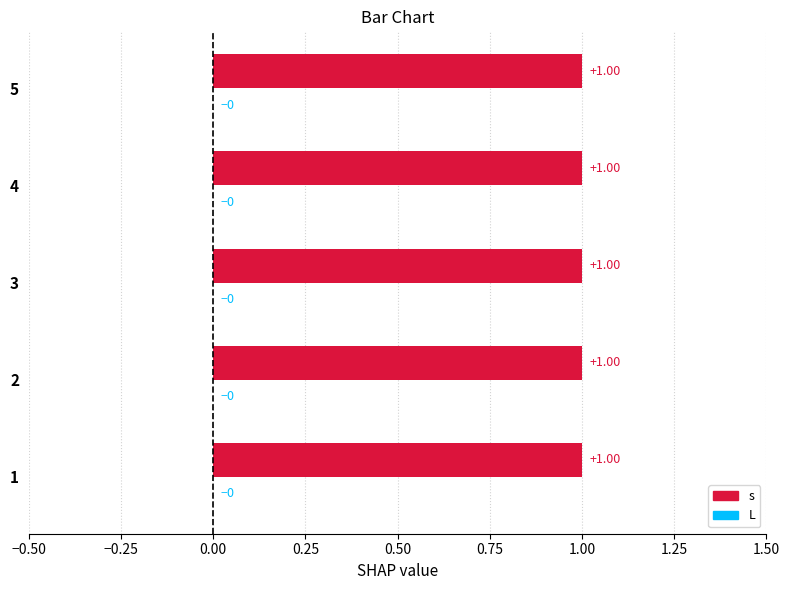

Rank the series at 2 from lowest to highest value.

L, s